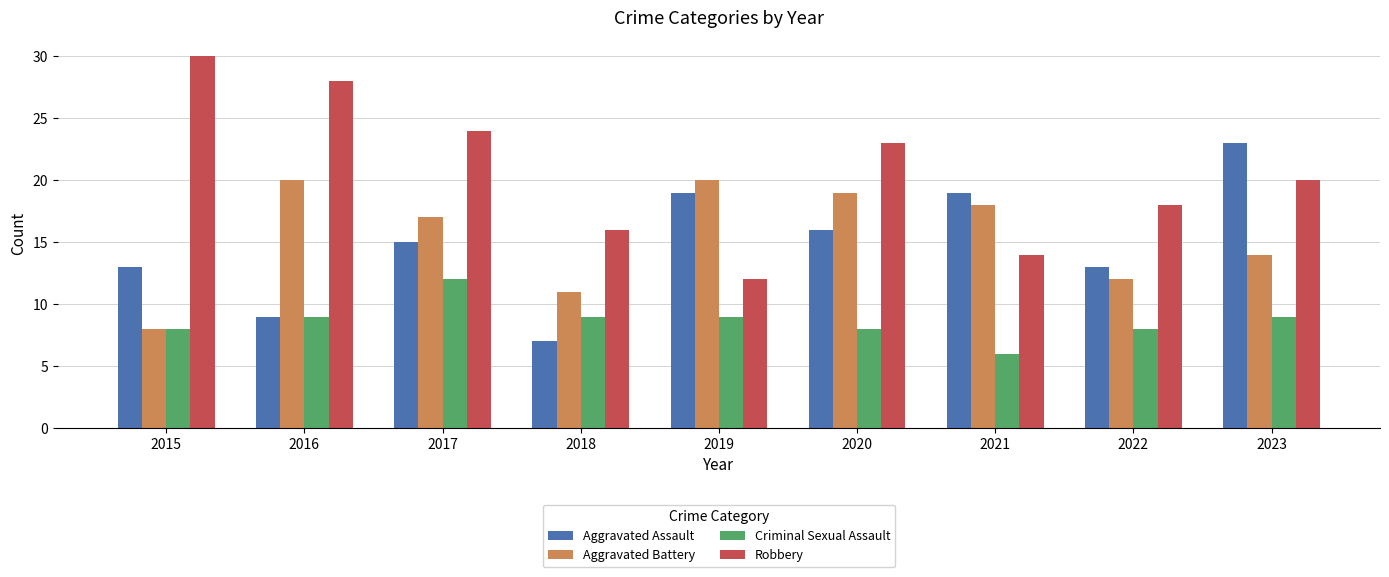

What is the value of the Aggravated Battery bar at the 5th from the left?

20